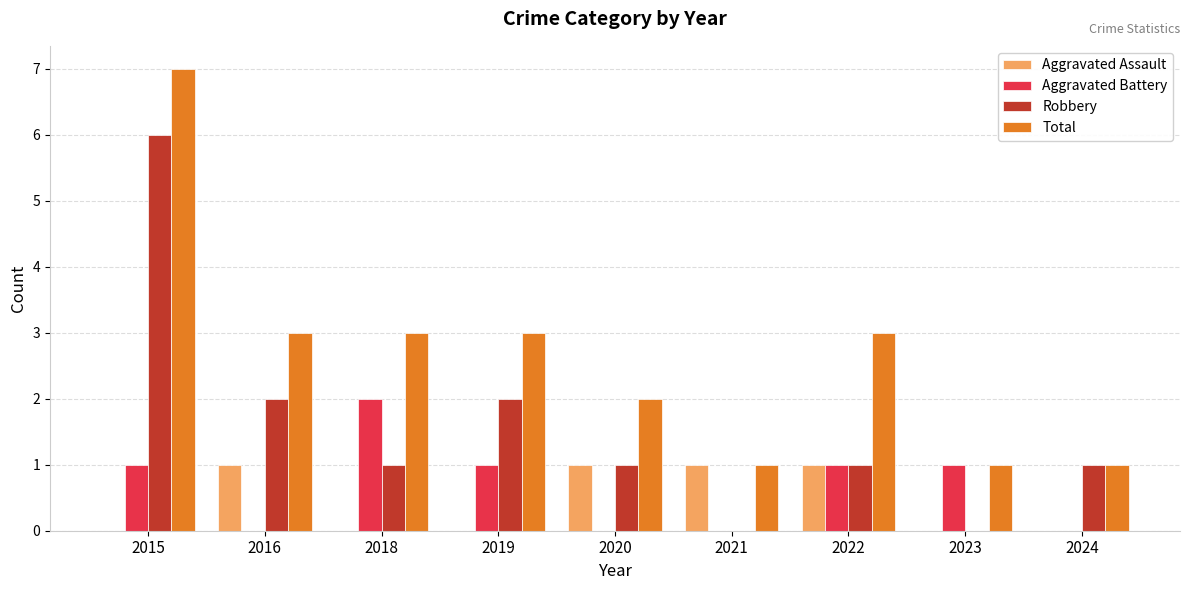

What are all the series names shown in the legend?

Aggravated Assault, Aggravated Battery, Robbery, Total